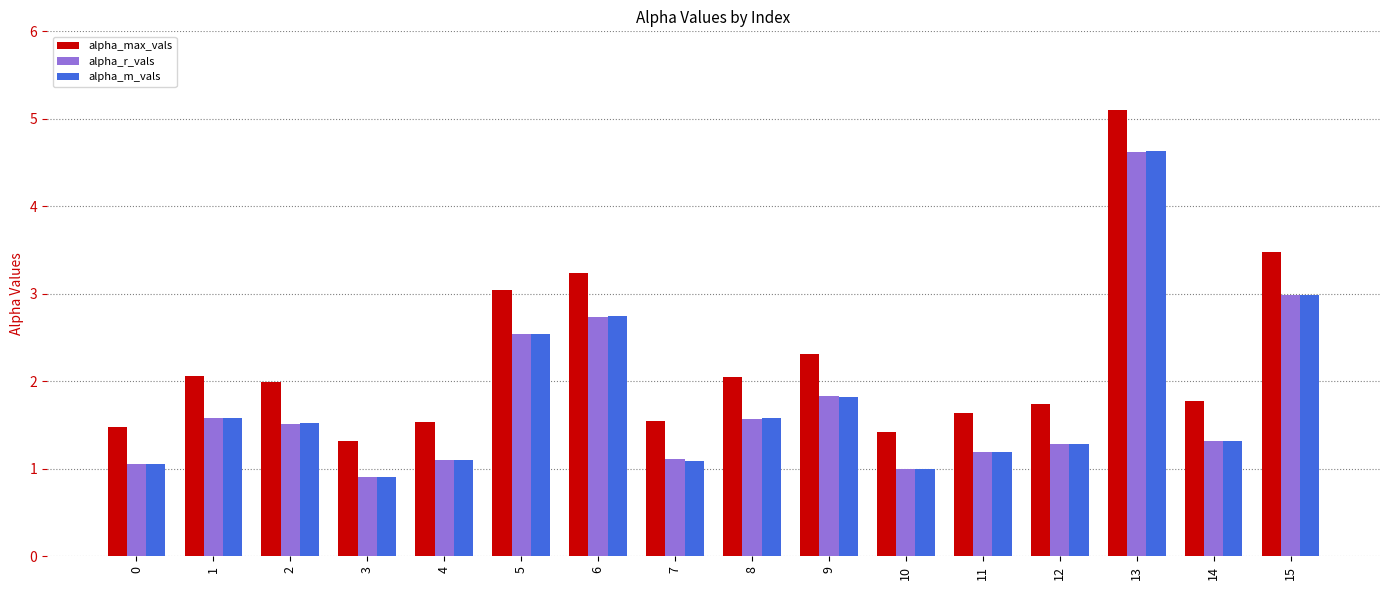

Where is alpha_r_vals nearest to the value 2?

9